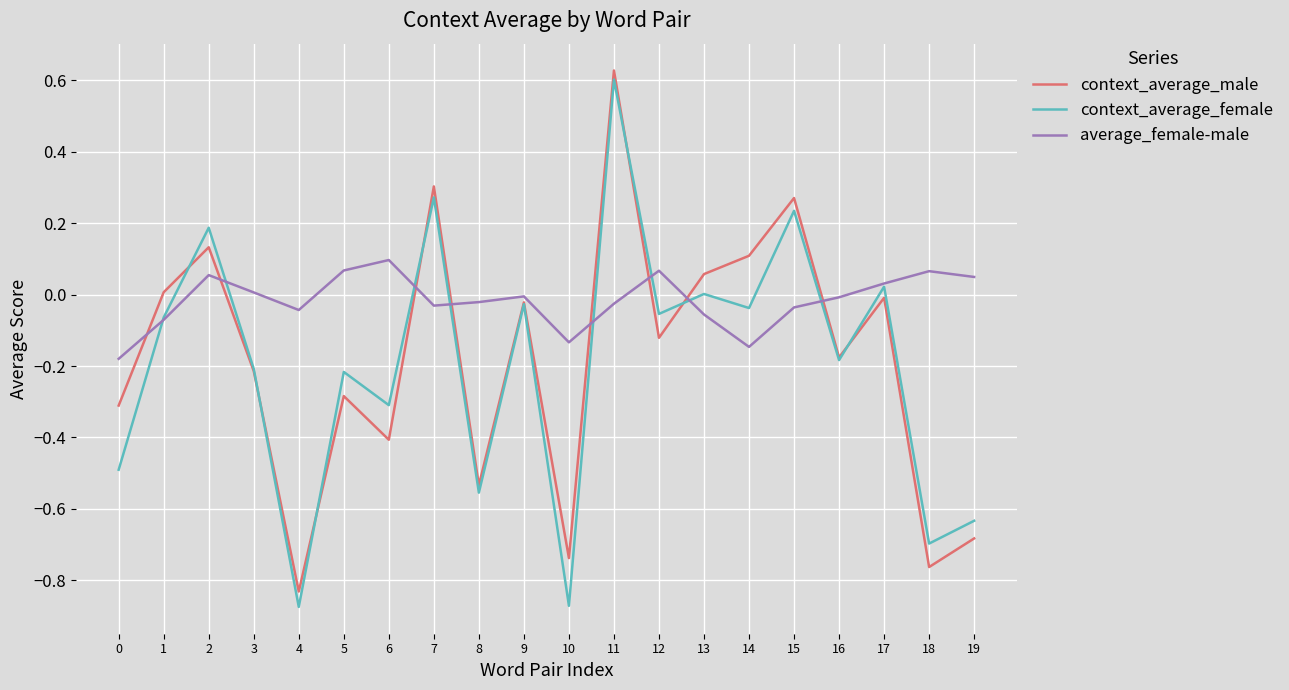

At which label does context_average_female reach its peak?

11